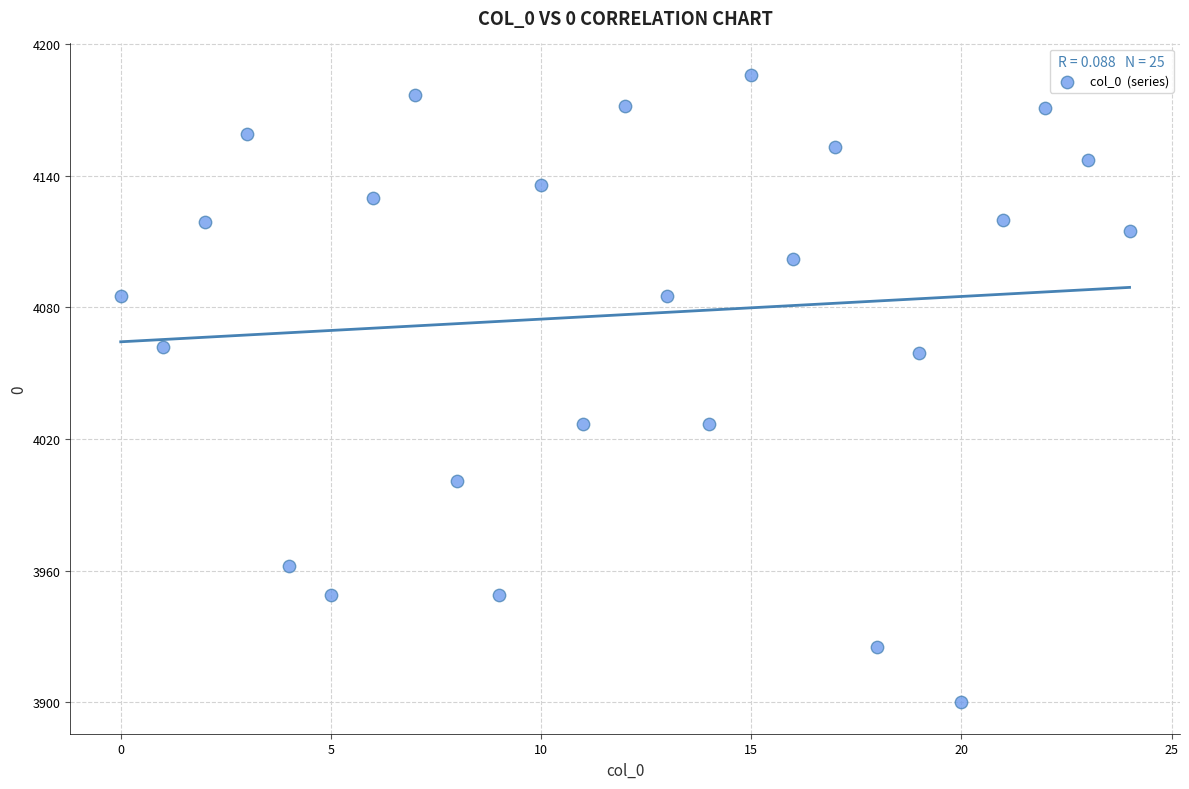

What is the range of Y values (max minus min)?

286